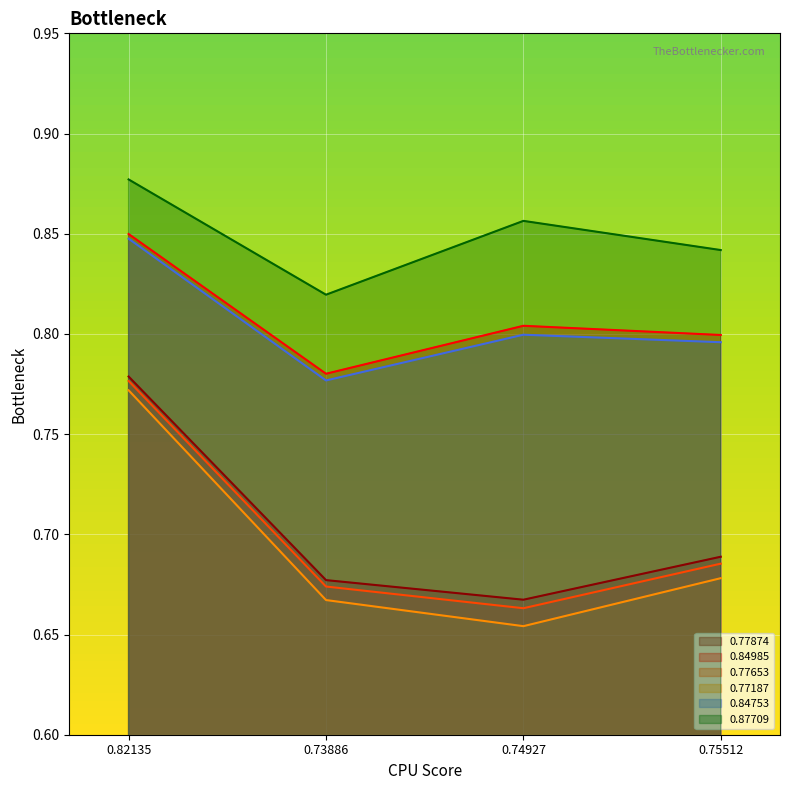

What is the greatest value displayed?

0.9